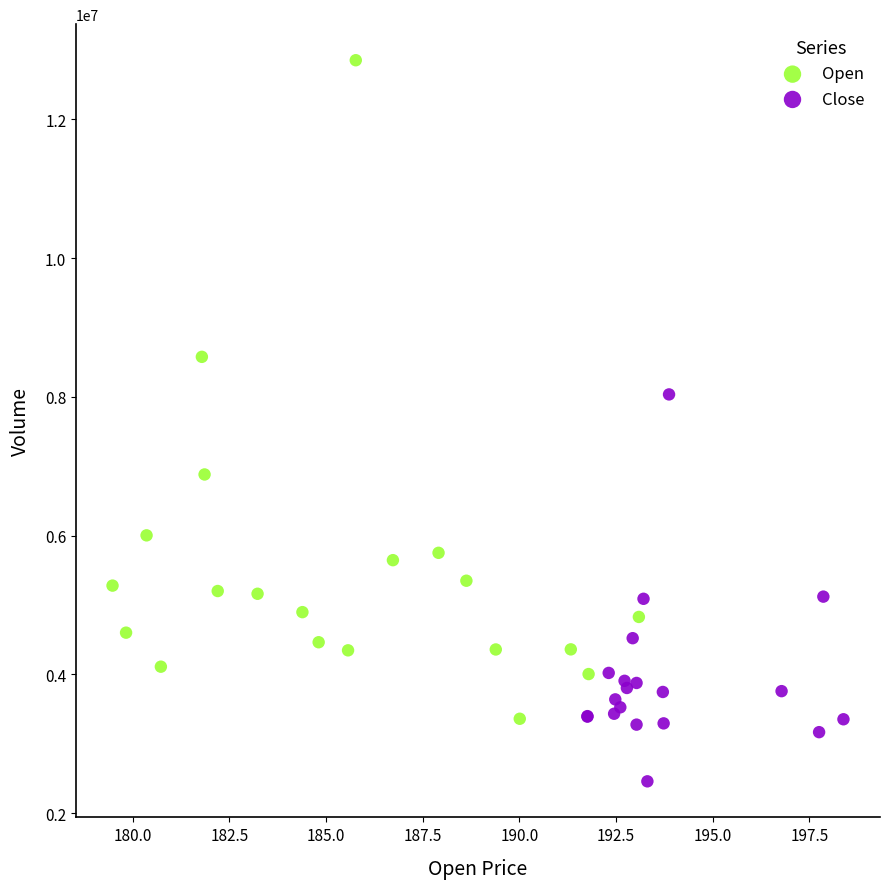

Which series contains the lowest Y value?

Close